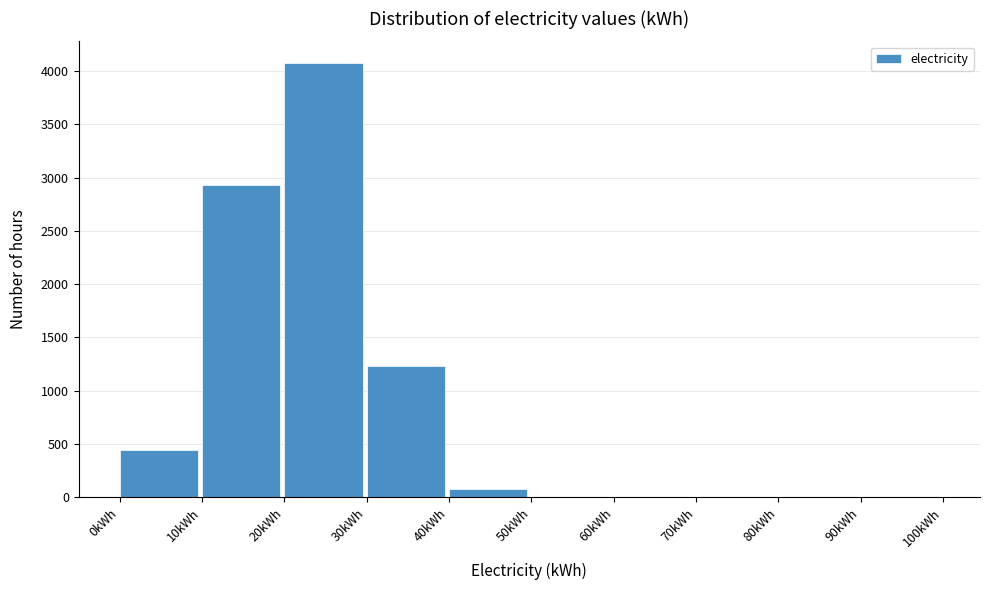

Reading left to right, transcribe this chart: for each bar, give the range it covers on the x-axis and its height. The values are not printed on the chart, so give them approximately, as read against the axis.

0 to 10: 450
10 to 20: 2950
20 to 30: 4050
30 to 40: 1250
40 to 50: 100
50 to 60: under 50
60 to 70: 0
70 to 80: 0
80 to 90: 0
90 to 100: 0